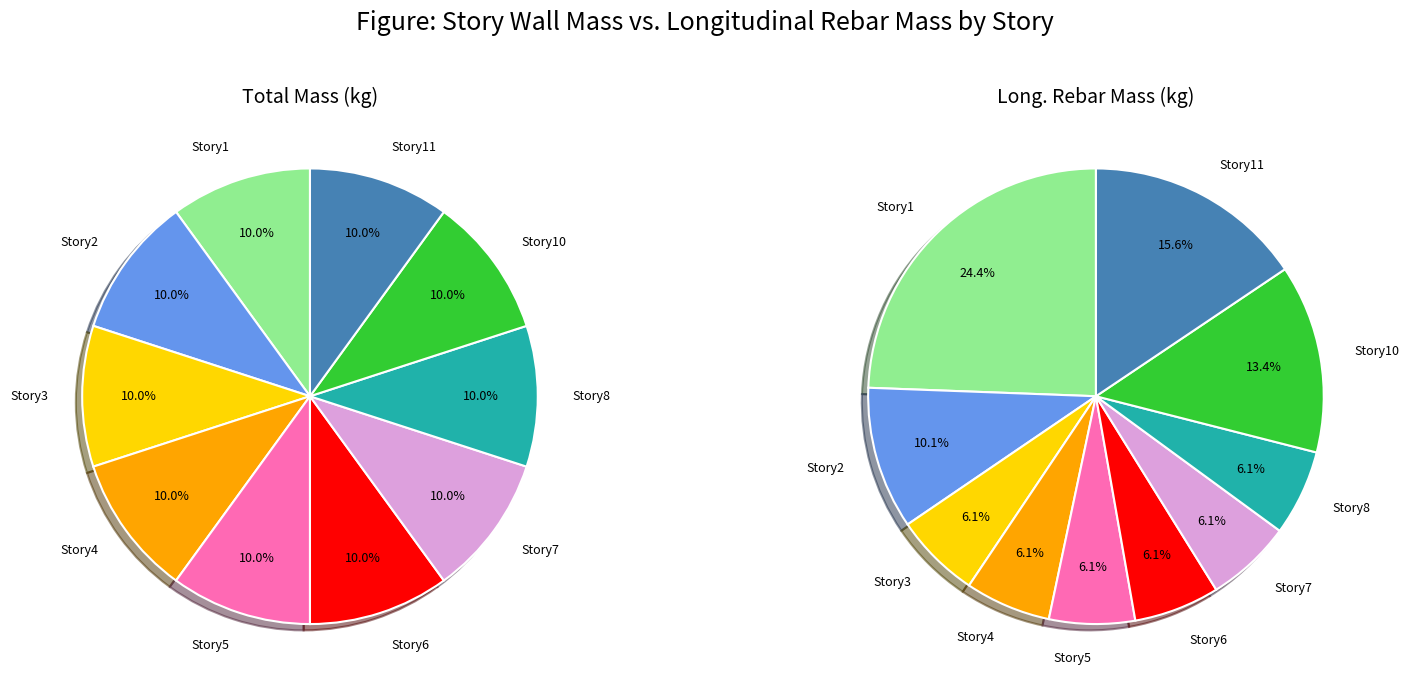

At Story7, list the series in order from smallest to largest.

Long._Rebar_Mass_(kg), Mass_(kg)